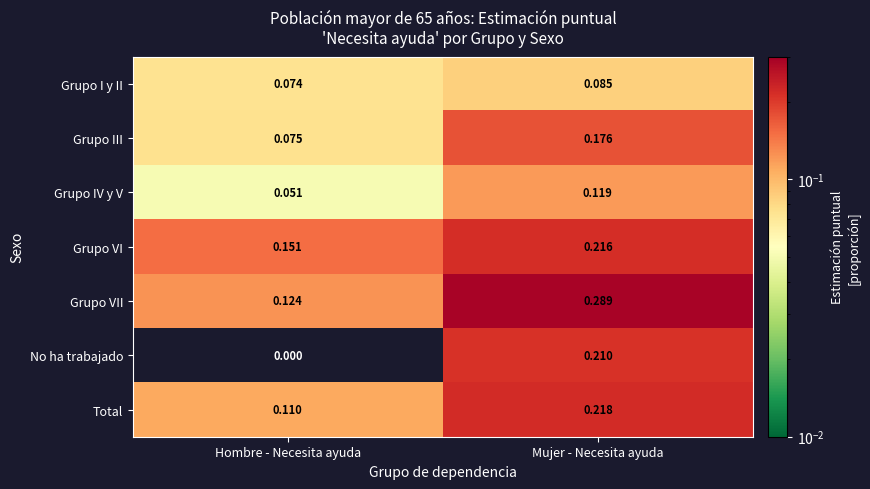

Which label corresponds to the smallest value in the chart?

Hombre - Necesita ayuda